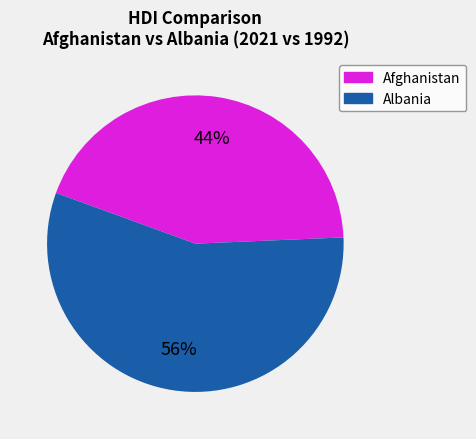

True or false: Afghanistan accounts for 29% of the total.

False